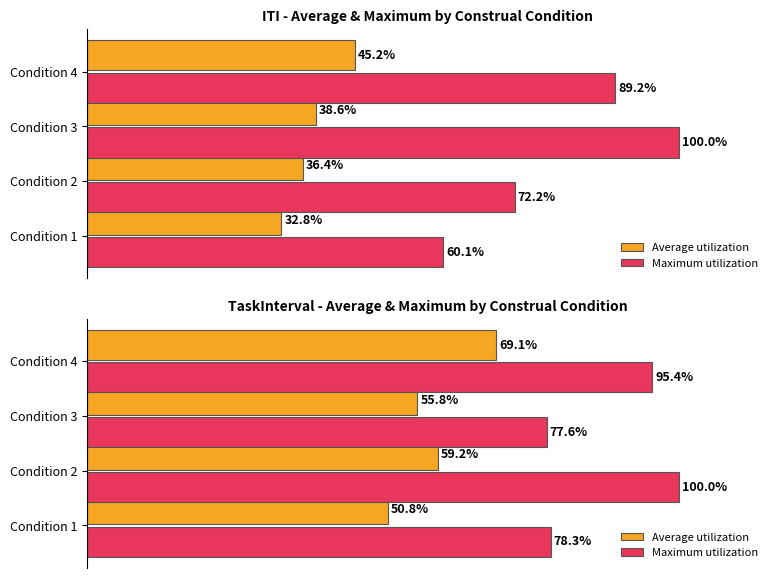

Between Condition 2 and Condition 3, which series saw the biggest shift?

Maximum utilization